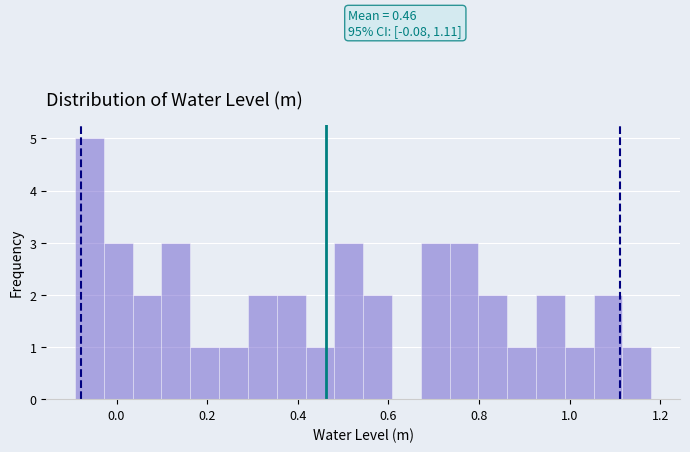

Read against the x-axis, roughly where is the centre of the tallest bar?

-0.06